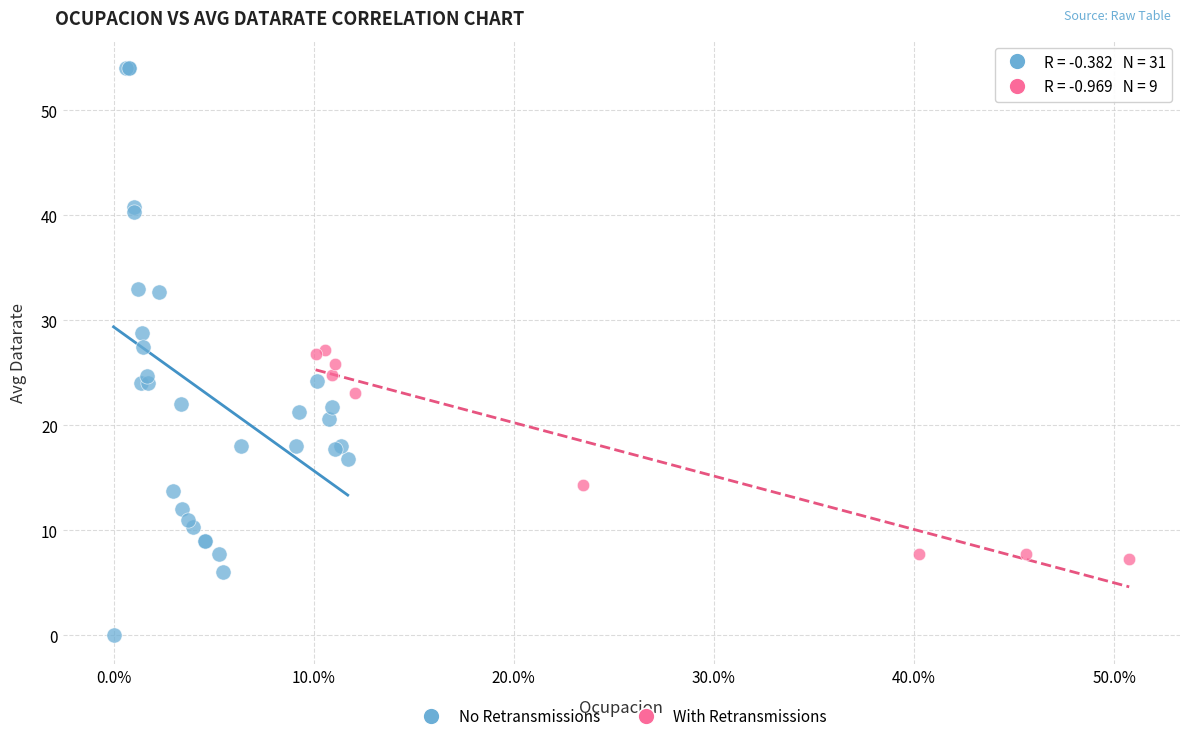

Which series has the widest spread of Y values?

No Retransmissions